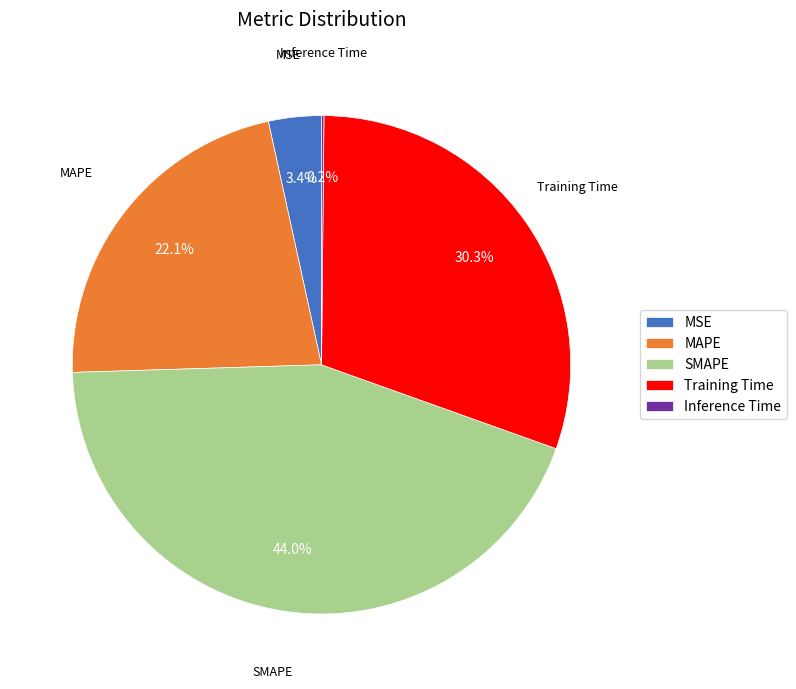

Which slice is the largest?

SMAPE